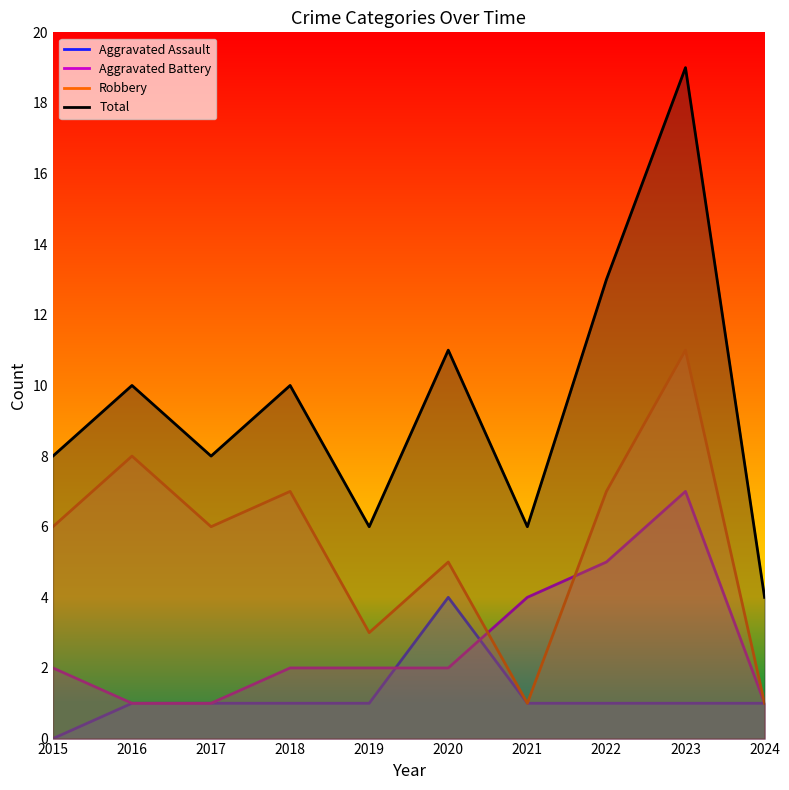

What is the maximum value for Robbery?

11